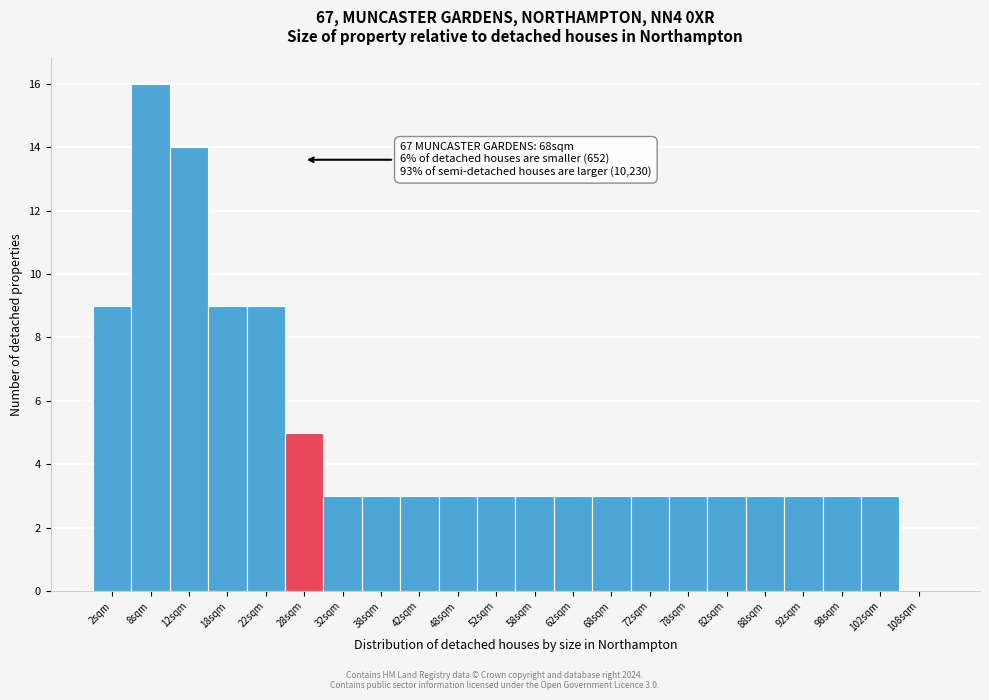

Reading left to right, list all the values displayed in this chart.

2sqm=9	8sqm=16	12sqm=14	18sqm=9	22sqm=9	28sqm=5	32sqm=3	38sqm=3	42sqm=3	48sqm=3	52sqm=3	58sqm=3	62sqm=3	68sqm=3	72sqm=3	78sqm=3	82sqm=3	88sqm=3	92sqm=3	98sqm=3	102sqm=3	108sqm=0